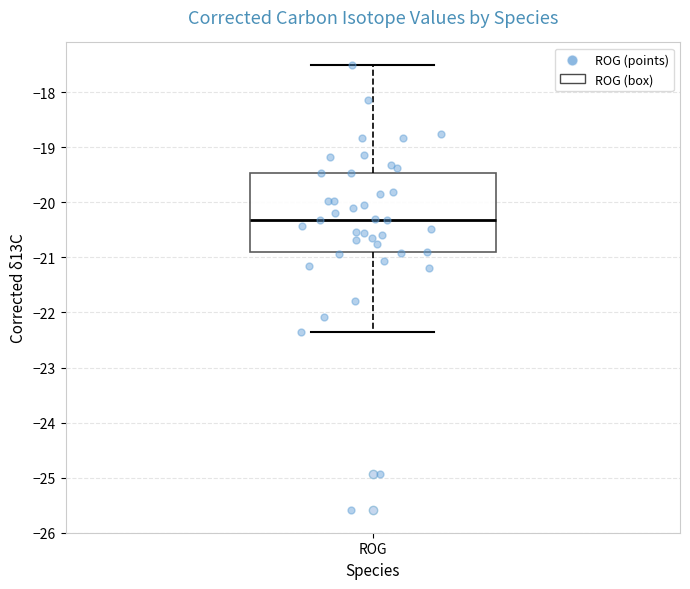

Read this box plot against the y-axis: the position of the median line, the range covered by the box, and the ends of both whiskers. The values are not printed on the chart, so give them approximately, as read against the axis.

median -20.3, box -20.9 to -19.5, whiskers -22.4 to -17.5